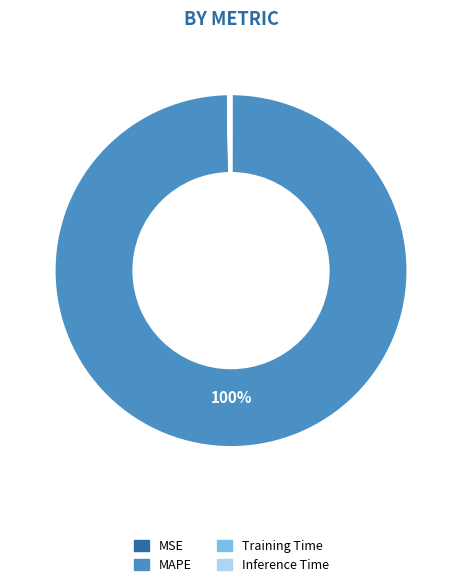

What is the largest slice in the pie chart?

MAPE